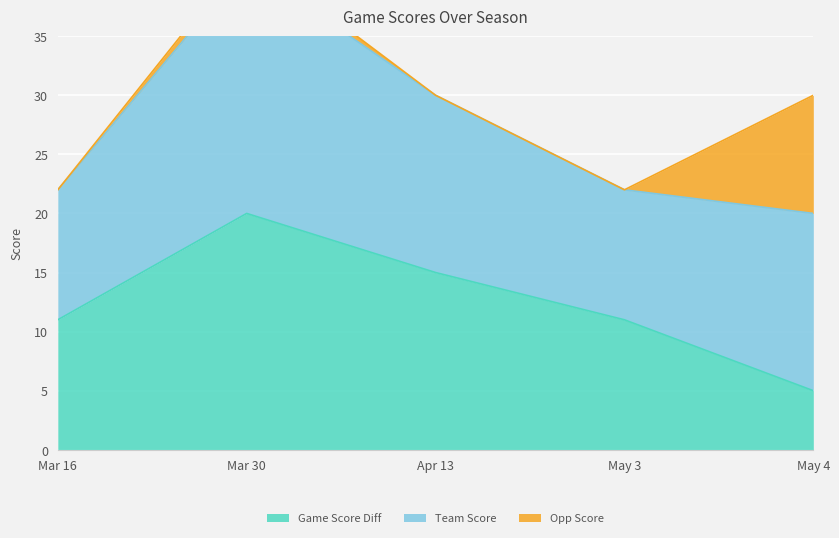

Between Apr 13 and Mar 16, which is larger?

Apr 13